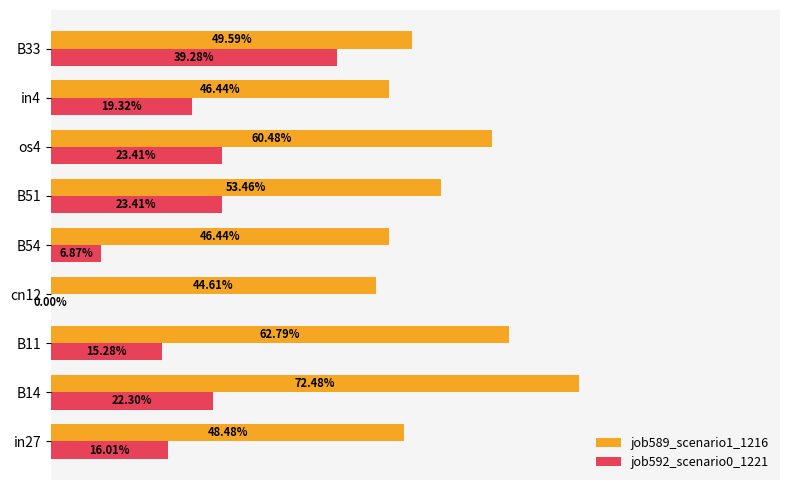

Reading right to left, extract all data points from this chart.

job589_scenario1_1216: 0.5	0.5	0.6	0.5	0.5	0.4	0.6	0.7	0.5
job592_scenario0_1221: 0.4	0.2	0.2	0.2	0.1	0.0	0.2	0.2	0.2